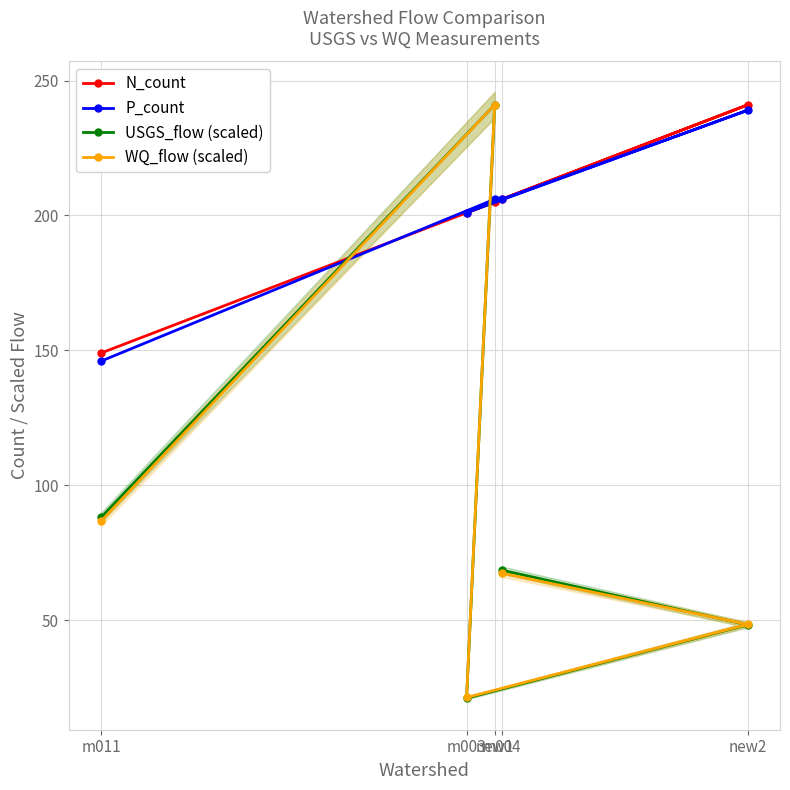

What is the difference between the highest and lowest values at new1?

36.0